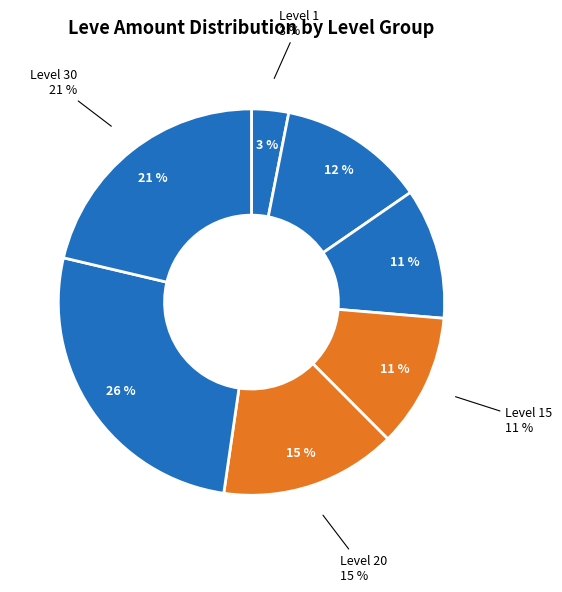

Is Leve 5 (140) the majority of the pie?

No